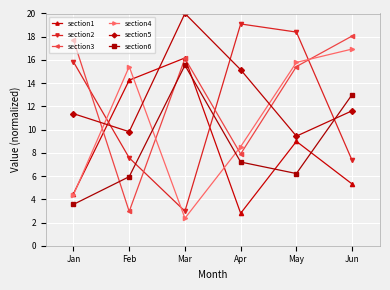

What is the difference between the maximum and minimum values in the section5 series?

10.6